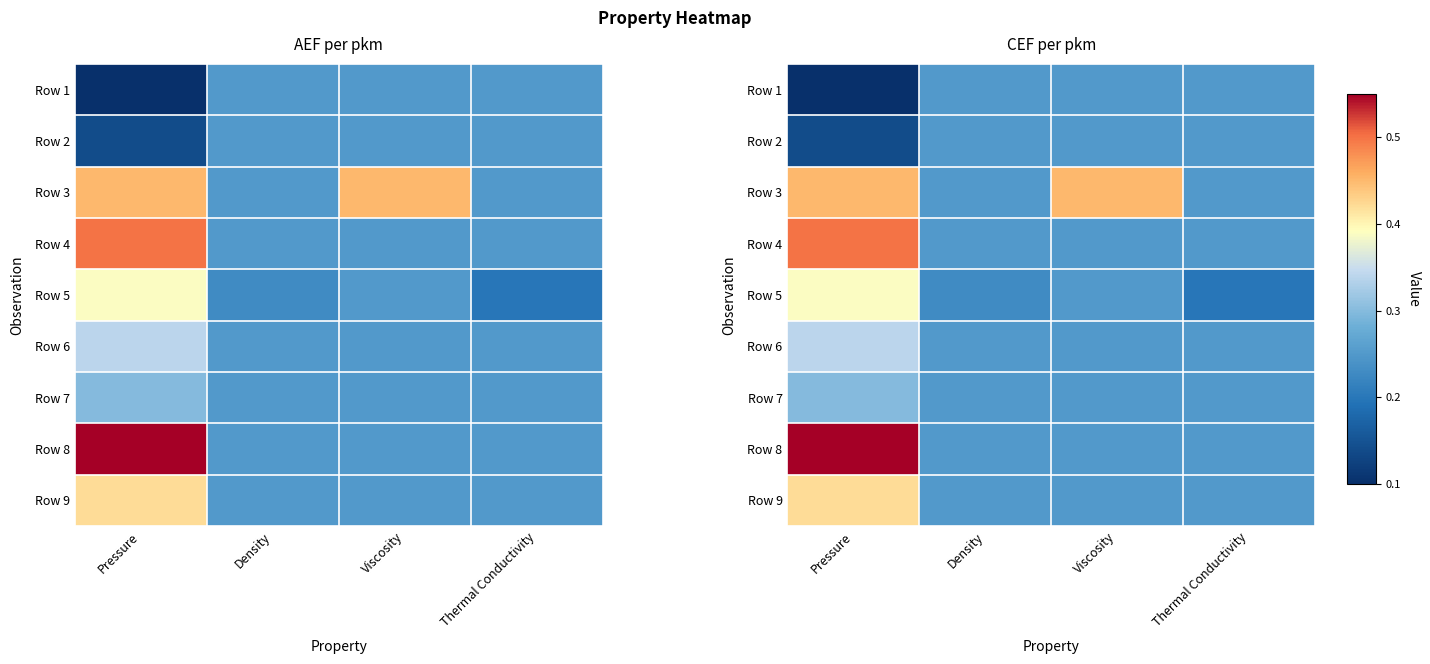

What is the approximate value of Row 9 at Viscosity?

0.2